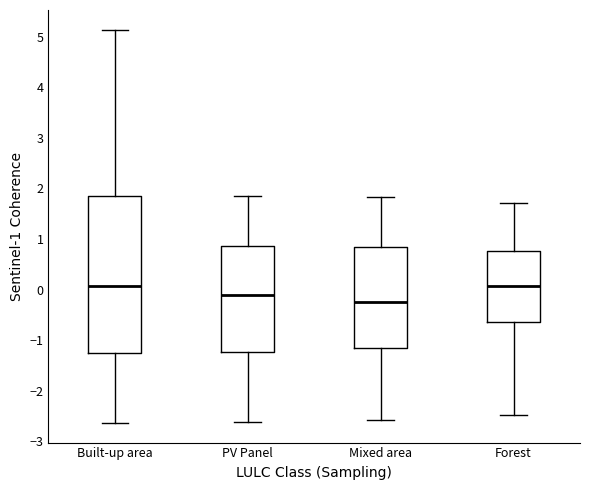

Comparing the boxes themselves (not the whiskers), which one is the tallest?

Built-up area